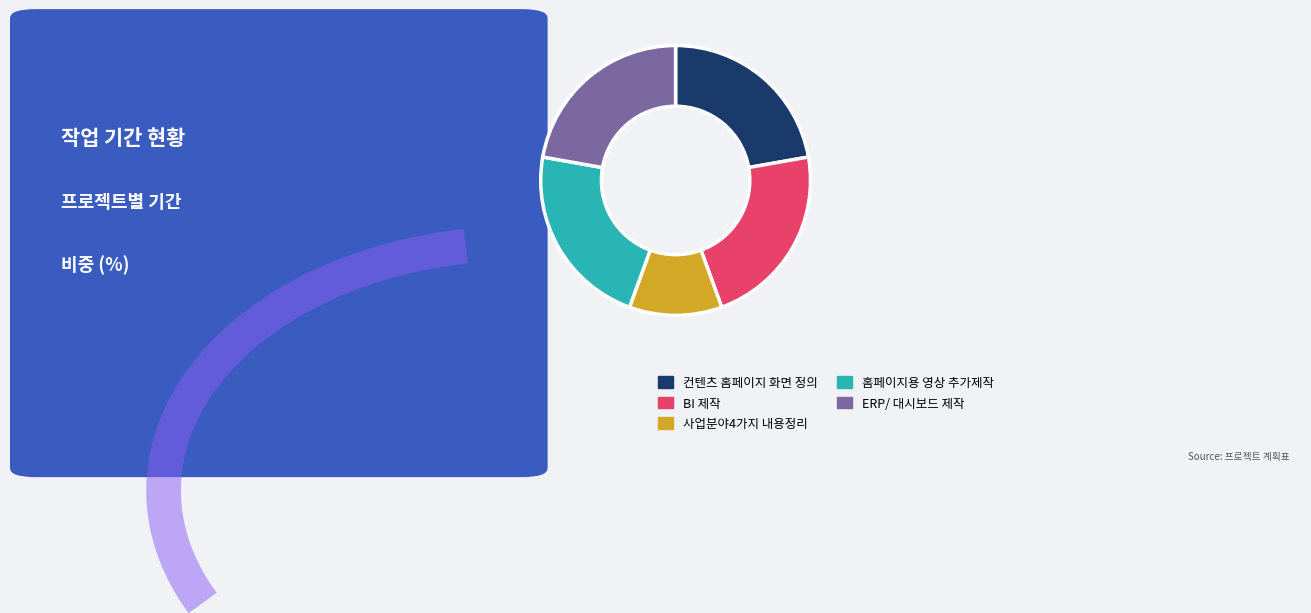

Which slice is the smallest?

사업분야4가지 내용정리